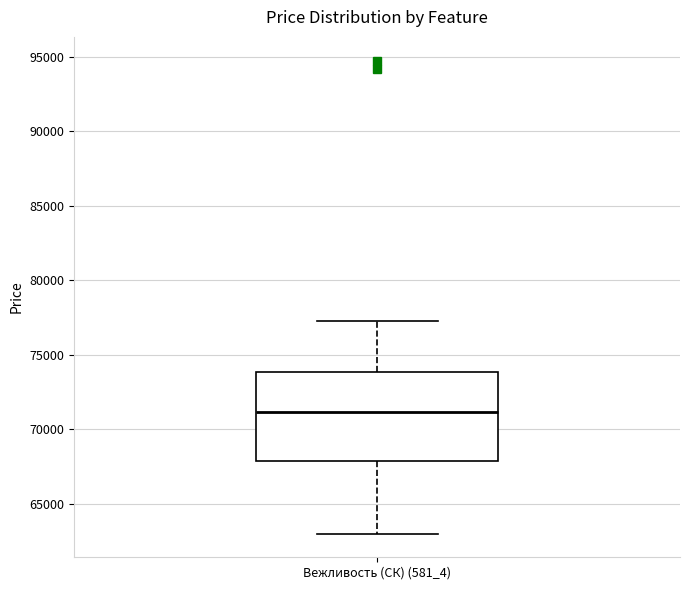

Where does the upper whisker of the box for Вежливость (СК) (581_4) end on the y-axis? The values are not printed on the chart, so give them approximately, as read against the axis.

77500